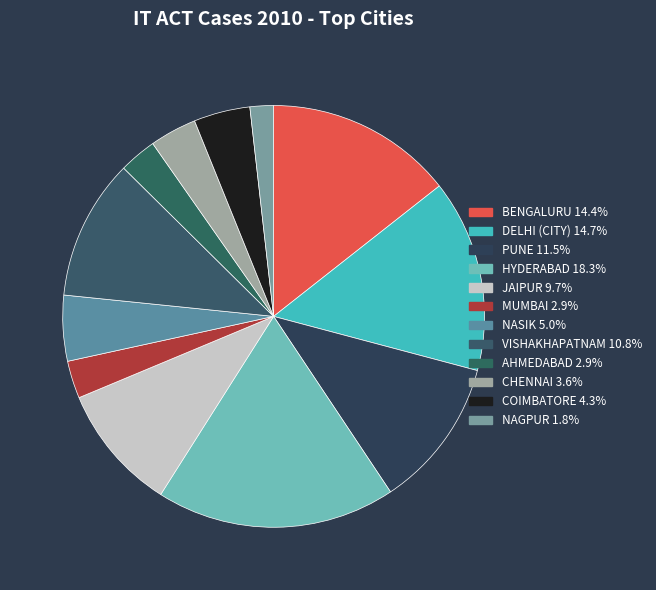

Count the number of slices in the pie.

12